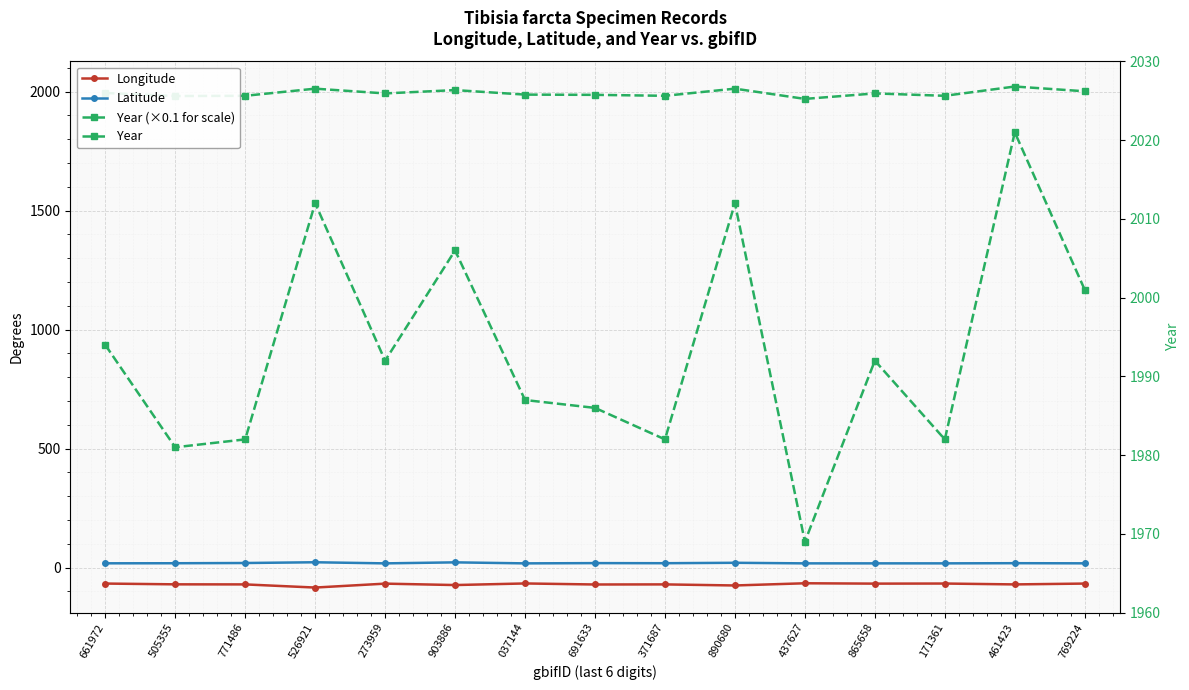

What is the label of the 8th point from the right?

691633